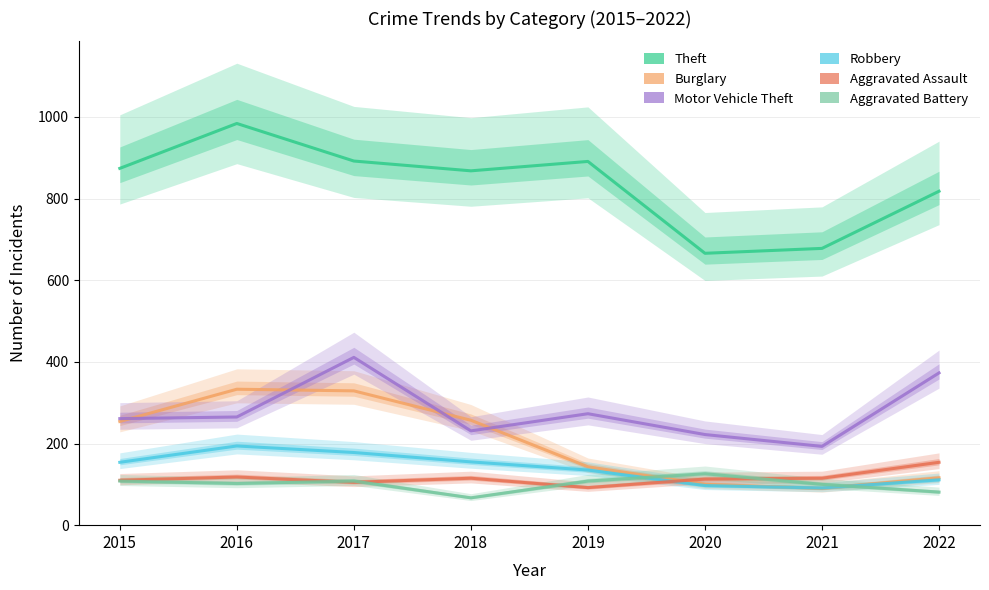

Which series has the largest range (max minus min)?

Theft